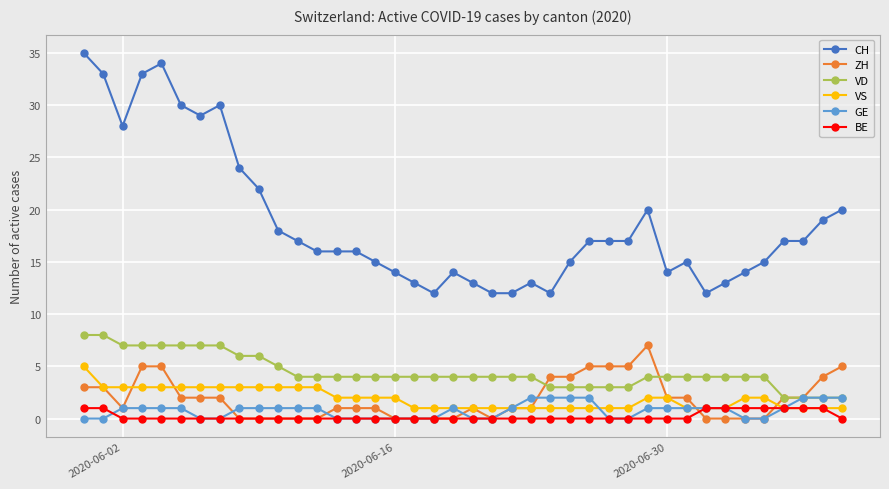

Reading left to right, transcribe all the data shown in this chart.

CH: 35	33	28	33	34	30	29	30	24	22	18	17	16	16	16	15	14	13	12	14	13	12	12	13	12	15	17	17	17	20	14	15	12	13	14	15	17	17	19	20
ZH: 3	3	1	5	5	2	2	2	0	0	0	0	0	1	1	1	0	0	0	0	1	0	1	1	4	4	5	5	5	7	2	2	0	0	0	0	2	2	4	5
VD: 8	8	7	7	7	7	7	7	6	6	5	4	4	4	4	4	4	4	4	4	4	4	4	4	3	3	3	3	3	4	4	4	4	4	4	4	2	2	2	2
VS: 5	3	3	3	3	3	3	3	3	3	3	3	3	2	2	2	2	1	1	1	1	1	1	1	1	1	1	1	1	2	2	1	1	1	2	2	1	1	1	1
GE: 0	0	1	1	1	1	0	0	1	1	1	1	1	0	0	0	0	0	0	1	0	0	1	2	2	2	2	0	0	1	1	1	1	1	0	0	1	2	2	2
BE: 1	1	0	0	0	0	0	0	0	0	0	0	0	0	0	0	0	0	0	0	0	0	0	0	0	0	0	0	0	0	0	0	1	1	1	1	1	1	1	0